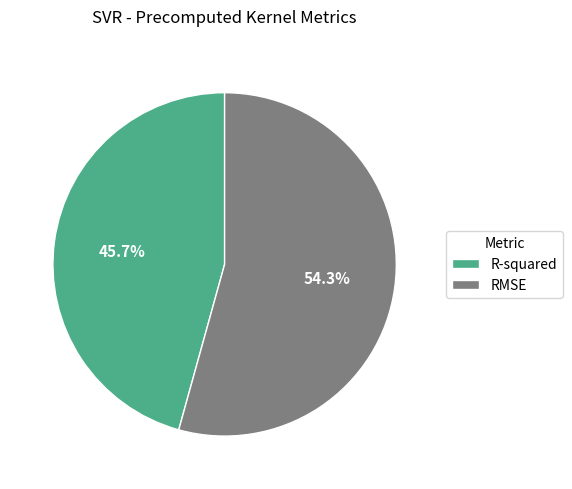

Which category has the biggest portion of the pie?

RMSE